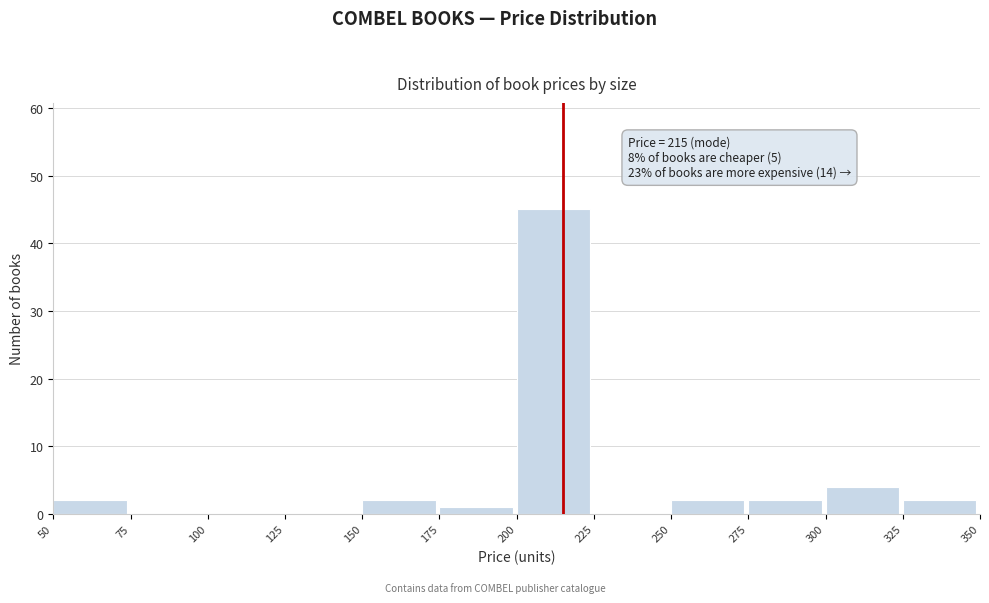

Over which range of the x-axis is the bar tallest?

200 to 225